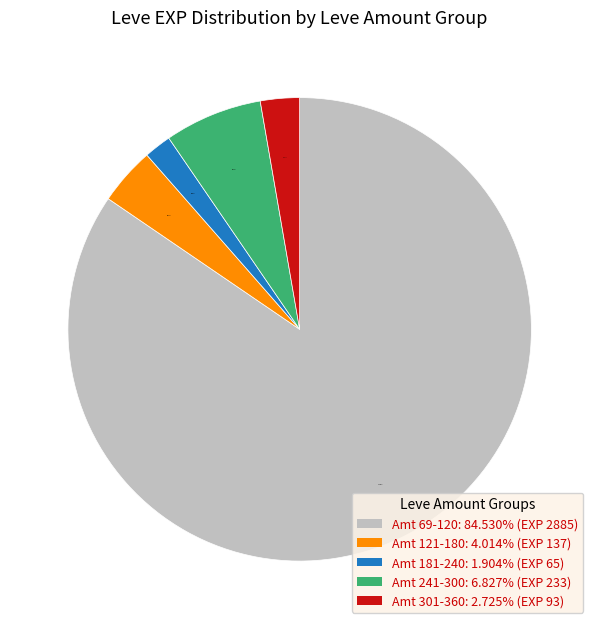

Count the number of slices in the pie.

5